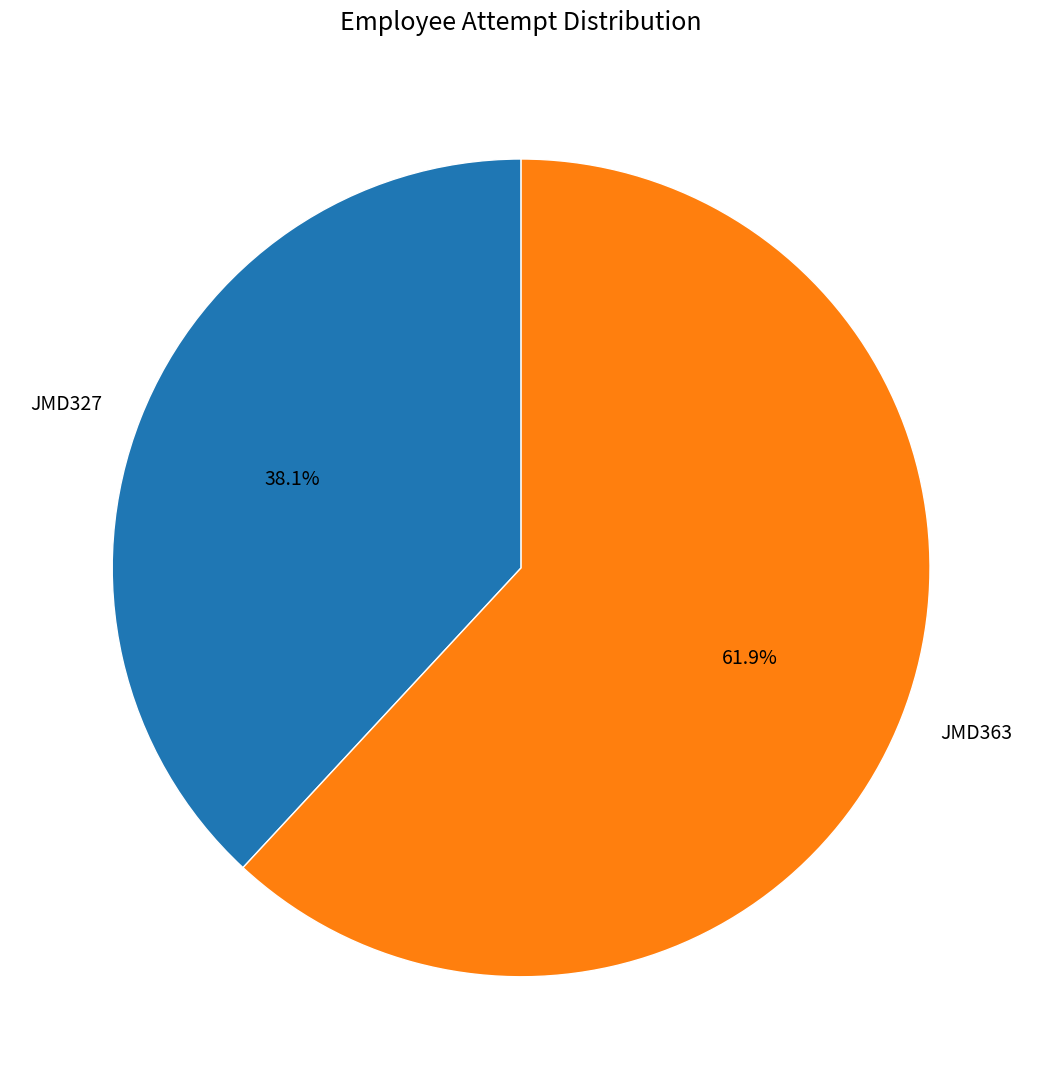

Is it true that JMD363 is 62% of the pie?

True